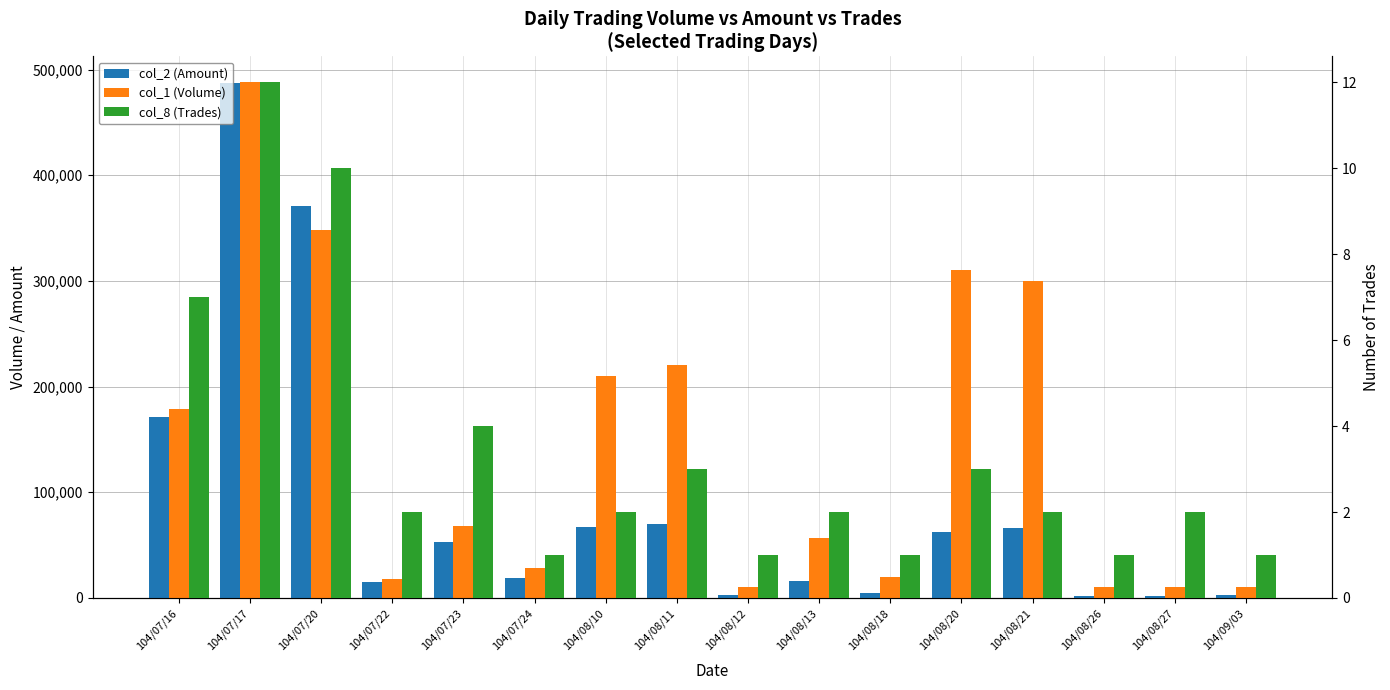

Does the chart contain stacked bars?

No